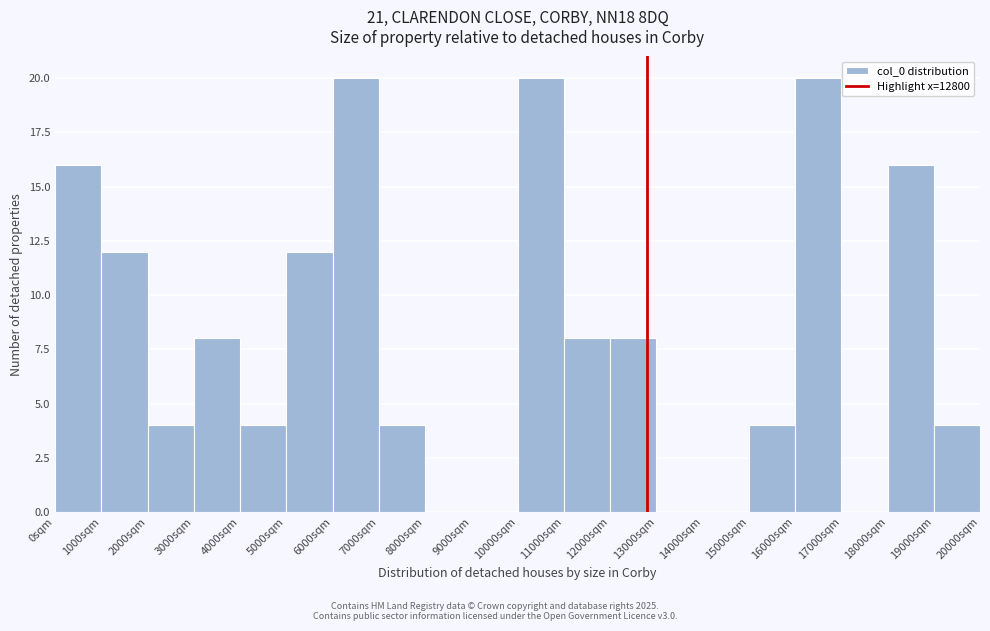

Reading left to right, transcribe this chart: for each bar, give the range it covers on the x-axis and its height. The values are not printed on the chart, so give them approximately, as read against the axis.

0 to 1000: 16
1000 to 2000: 12
2000 to 3000: 4
3000 to 4000: 8
4000 to 5000: 4
5000 to 6000: 12
6000 to 7000: 20
7000 to 8000: 4
8000 to 9000: 0
9000 to 10000: 0
10000 to 11000: 20
11000 to 12000: 8
12000 to 13000: 8
13000 to 14000: 0
14000 to 15000: 0
15000 to 16000: 4
16000 to 17000: 20
17000 to 18000: 0
18000 to 19000: 16
19000 to 20000: 4